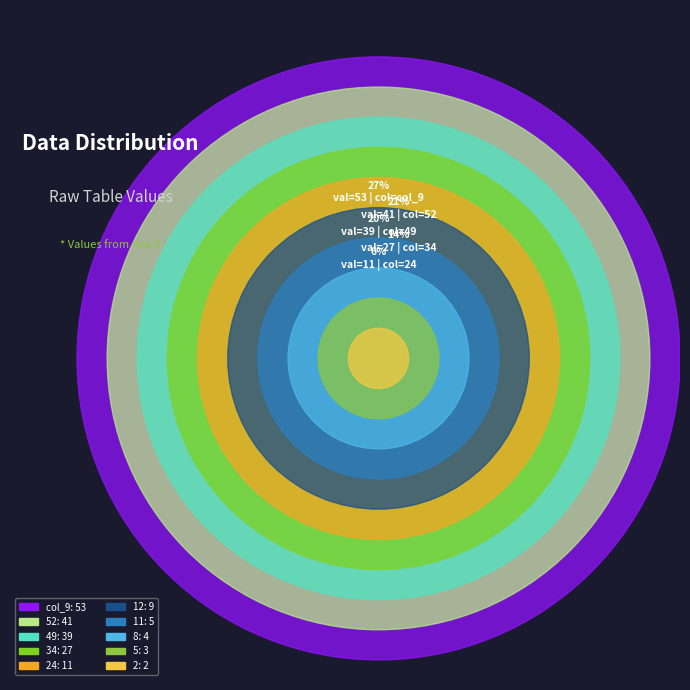

Does 49 account for over 50% of the chart?

No